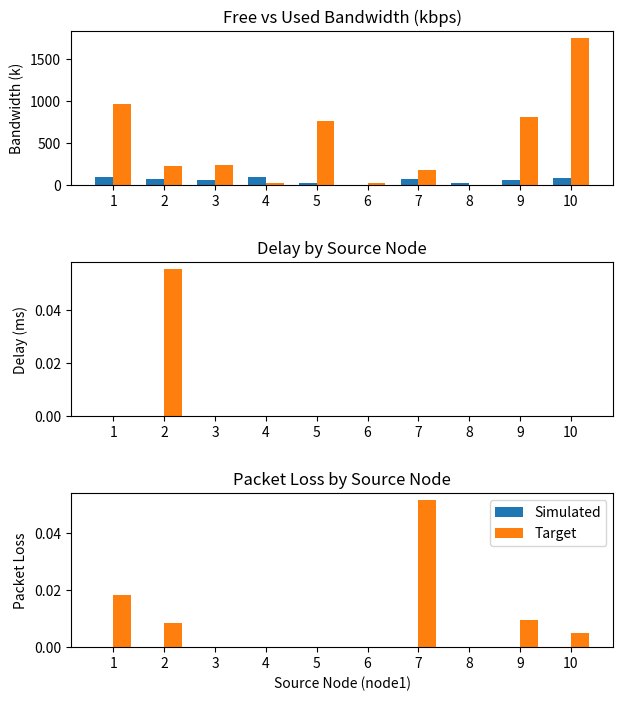

Between 8 and 7, which is larger?

7